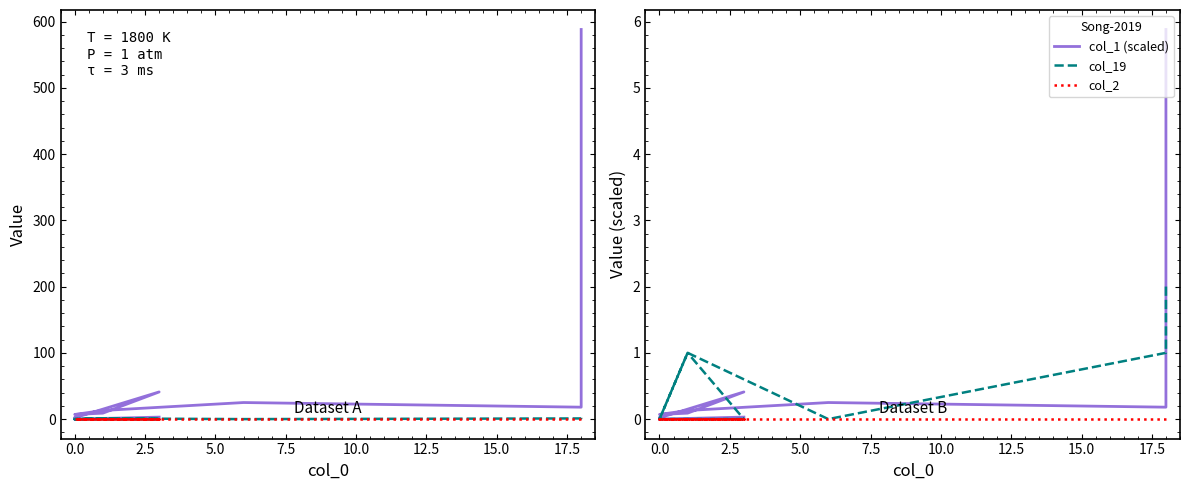

What is the difference between the highest and lowest values at 10.0?

9.0